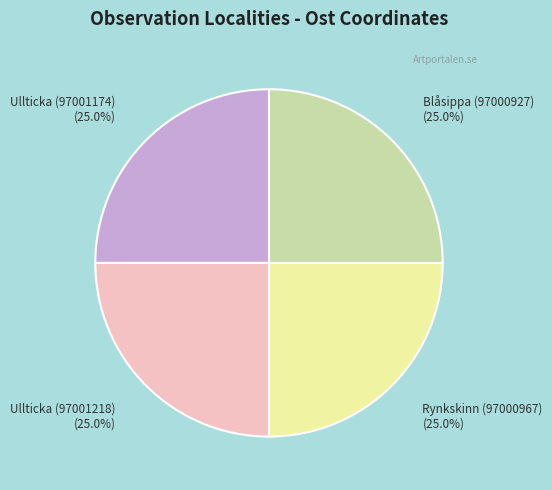

Is there any slice that represents more than half of the pie?

No